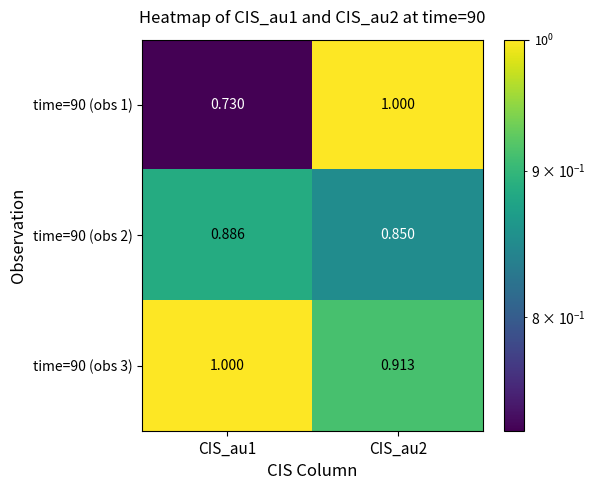

How many data points in time=90 (obs 1) are less than 1?

1